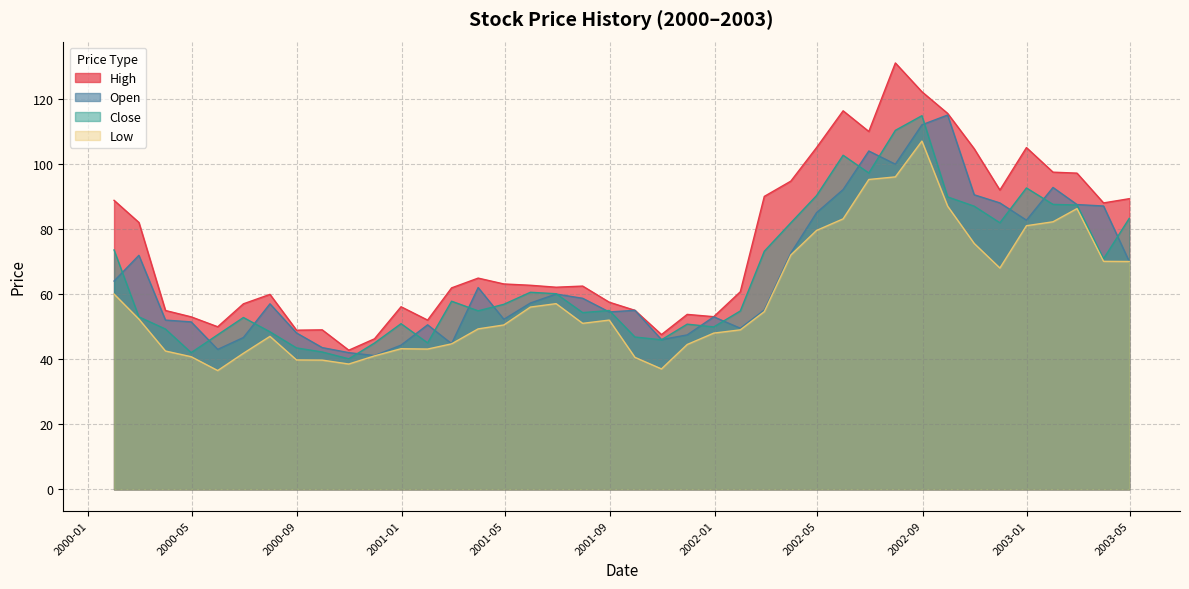

What is the highest value of the Close series?

114.8